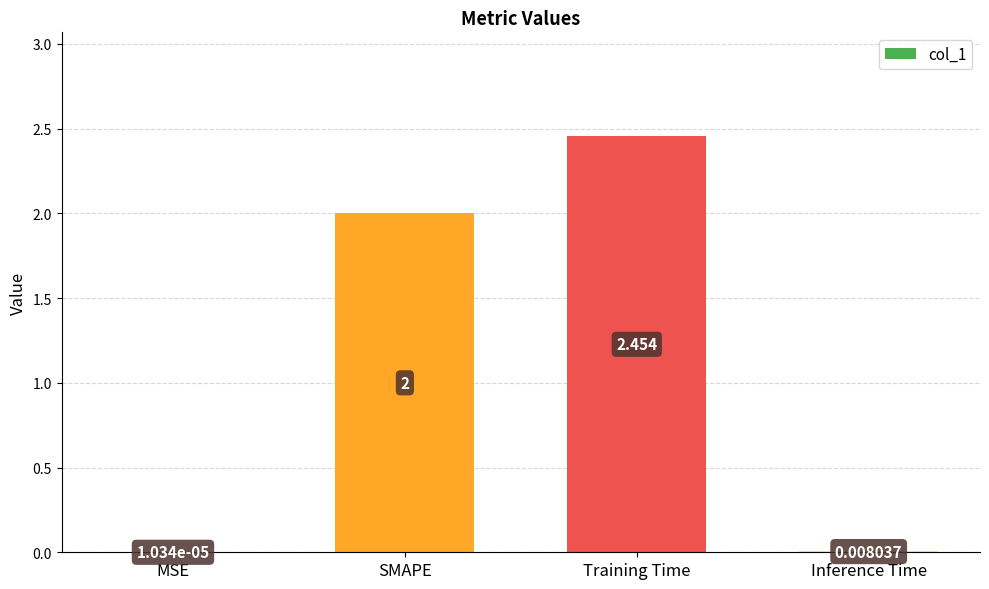

Between Inference Time and Training Time, which is larger?

Training Time